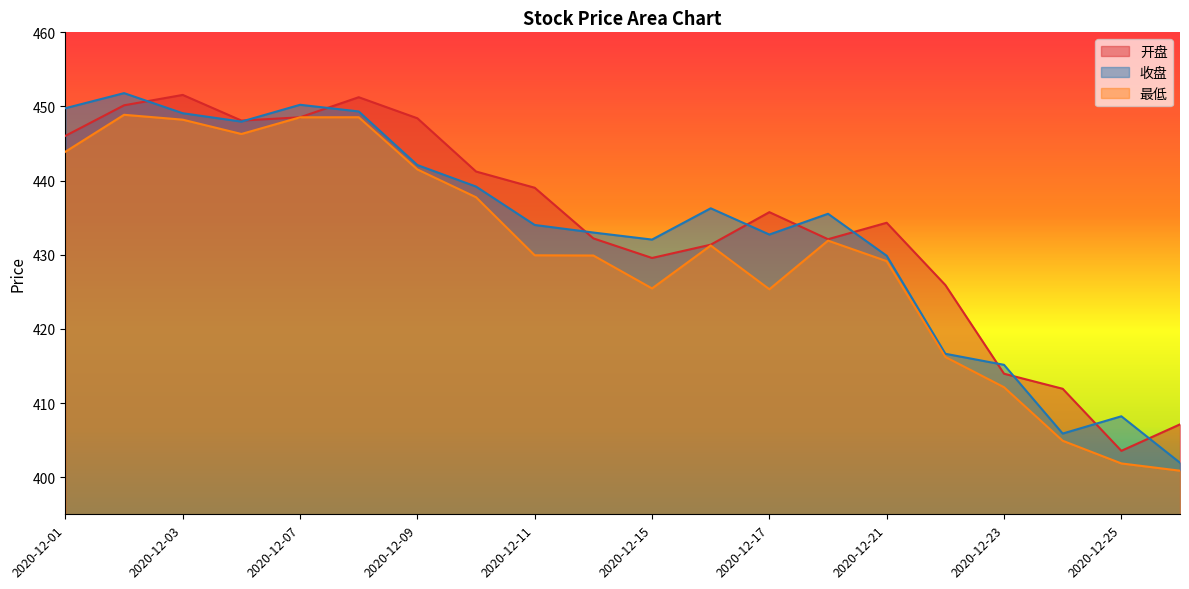

How many interior local valleys does the 收盘 series have?

4